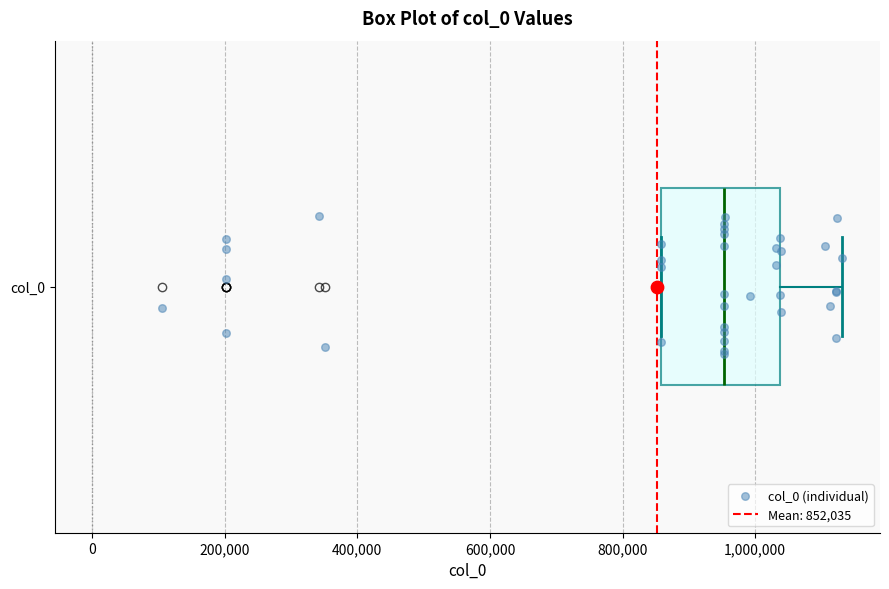

Where does the median line of the box for col_0 sit on the x-axis? The values are not printed on the chart, so give them approximately, as read against the axis.

960000